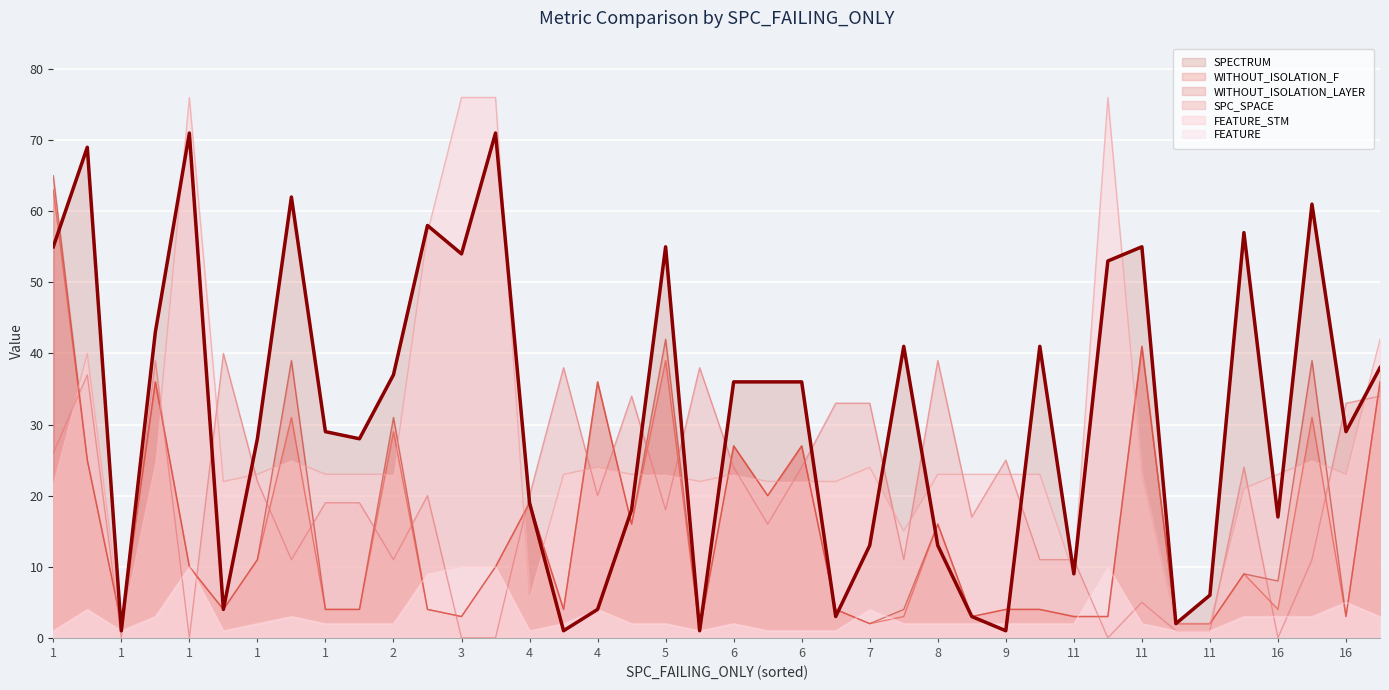

Which category has the highest value across all series?

3